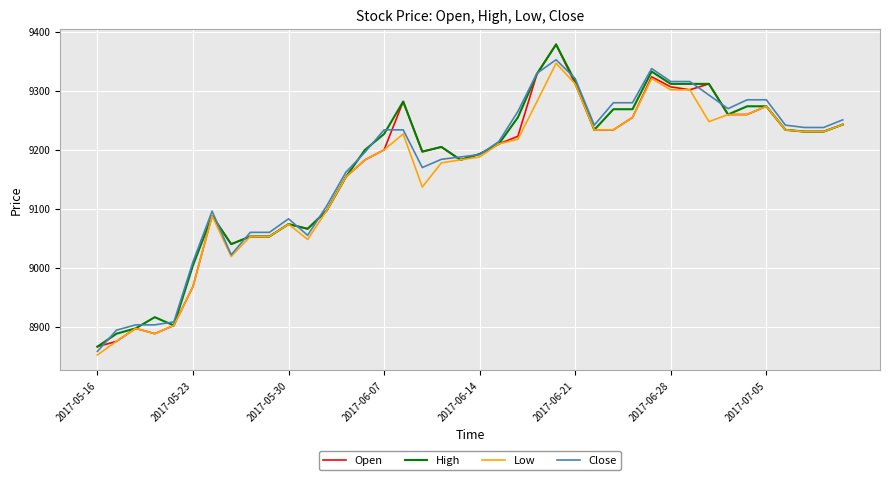

What is the minimum value shown in the chart?

8852